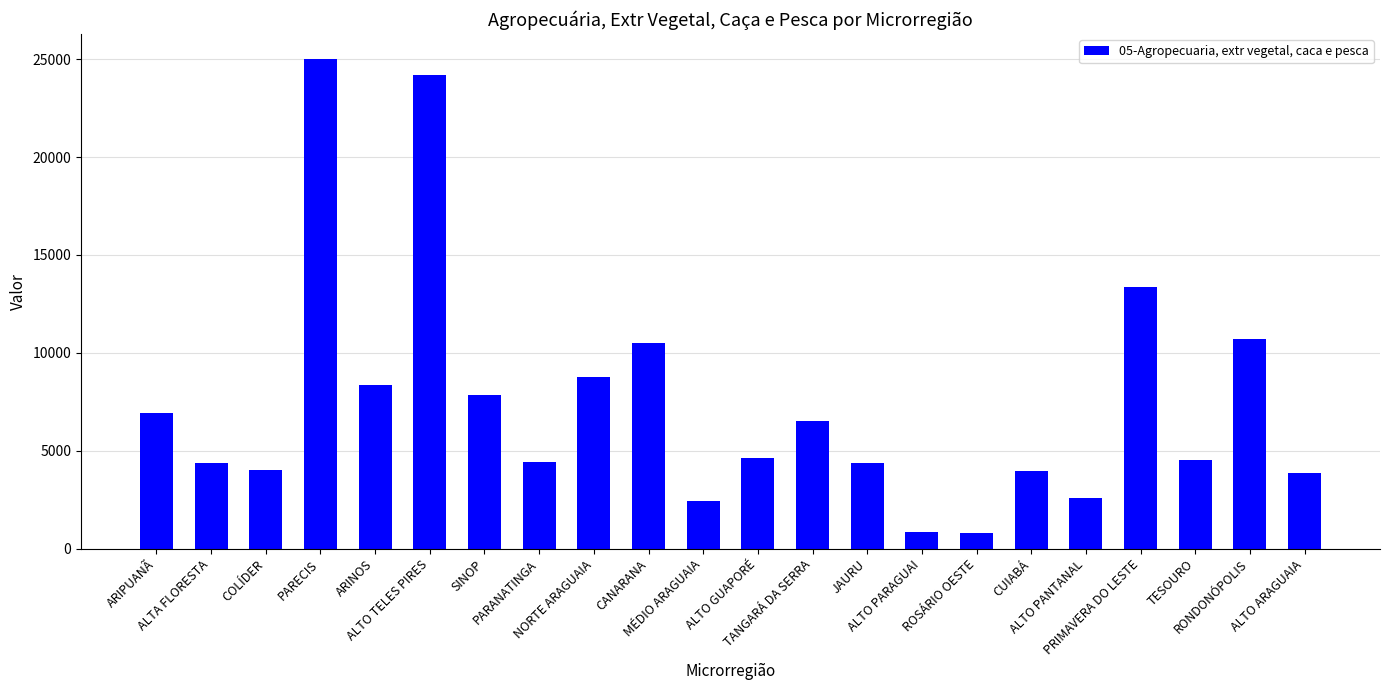

What is the average value?

7412